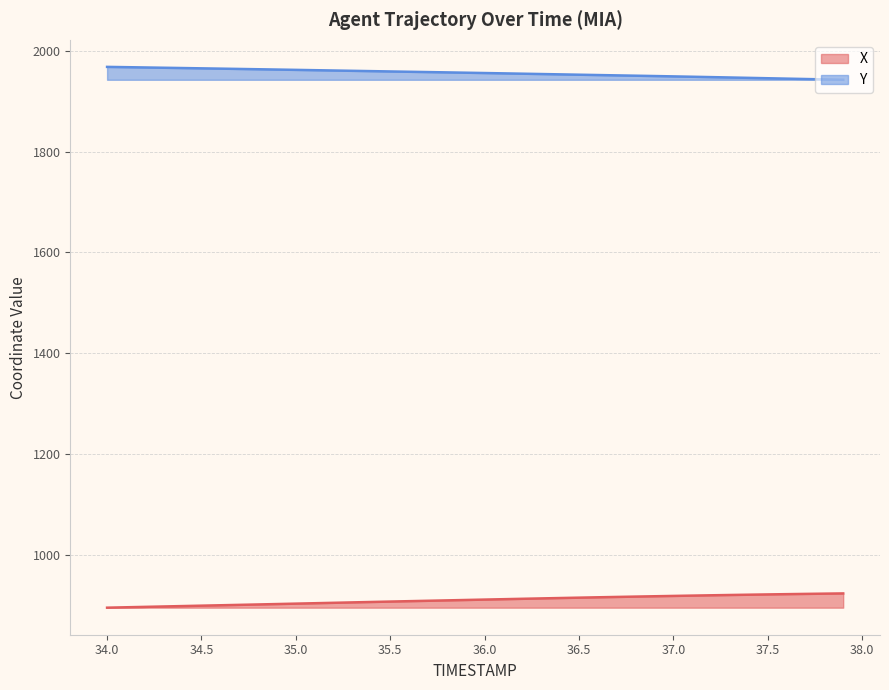

The value of Y at 37.5 is 3085.0. True or false?

False